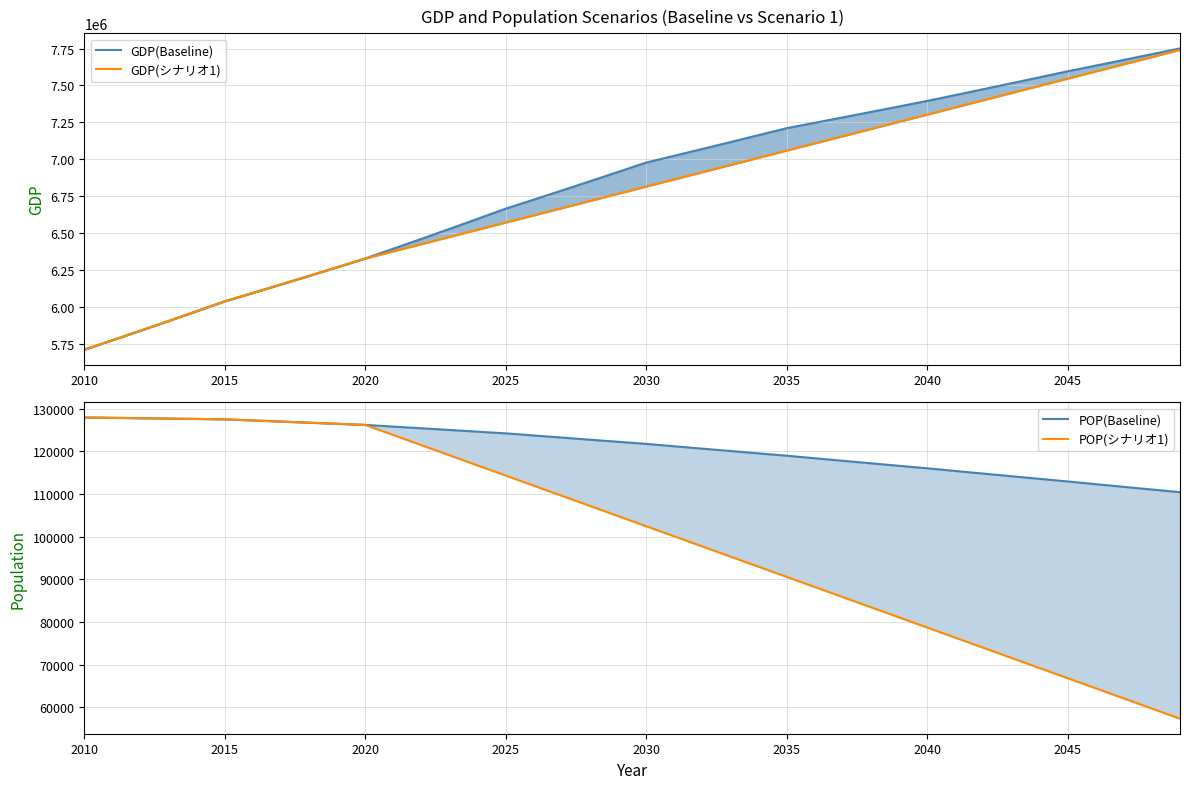

Reading right to left, what are all the values shown in this chart?

GDP(Baseline) line: 7751168.4	7712077.6	7673183.9	7634486.4	7595984.0	7555396.0	7515024.9	7474869.5	7434928.6	7395201.2	7357939.7	7320866.0	7283979.0	7247277.9	7210761.7	7163578.3	7116703.6	7070135.7	7023872.4	6977911.9	6914315.3	6851298.4	6788855.8	6726982.3	6665672.8	6596776.0	6528591.4	6461111.5	6394329.1	6328237.0	6269151.3	6210617.3	6152629.9	6095183.9	6038274.2	5971321.3	5905110.8	5839634.5	5774884.1	5710851.8
GDP(シナリオ1): 7741716.7	7692976.0	7644235.3	7595494.6	7546754.0	7498013.3	7449272.6	7400531.9	7351791.2	7303050.6	7254309.9	7205569.2	7156828.5	7108087.8	7059347.2	7010606.5	6961865.8	6913125.1	6864384.4	6815643.8	6766903.1	6718162.4	6669421.7	6620681.0	6571940.4	6523199.7	6474459.0	6425718.3	6376977.7	6328237.0	6269151.3	6210617.3	6152629.9	6095183.9	6038274.2	5971321.3	5905110.8	5839634.5	5774884.1	5710851.8
POP(Baseline): 110414.1	111037.2	111663.8	112293.9	112927.6	113537.0	114149.6	114765.5	115384.8	116007.4	116591.0	117177.6	117767.1	118359.6	118955.1	119503.9	120055.2	120609.1	121165.5	121724.5	122214.0	122705.4	123198.8	123694.2	124191.5	124585.8	124981.3	125378.0	125776.1	126175.4	126435.5	126696.2	126957.4	127219.1	127481.4	127568.5	127655.7	127742.9	127830.2	127917.5
POP(シナリオ1): 57372.5	59745.0	62117.5	64490.1	66862.6	69235.1	71607.6	73980.1	76352.6	78725.1	81097.6	83470.1	85842.6	88215.2	90587.7	92960.2	95332.7	97705.2	100077.7	102450.2	104822.7	107195.3	109567.8	111940.3	114312.8	116685.3	119057.8	121430.3	123802.8	126175.4	126435.5	126696.2	126957.4	127219.1	127481.4	127568.5	127655.7	127742.9	127830.2	127917.5